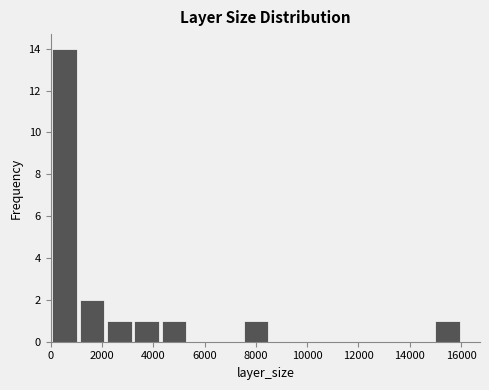

Reading left to right, list every bar in this chart as the range it spans on the x-axis followed by its height. Neither the bar edges nor the heights are printed on the chart, so give them approximately, as read against the axes.

0 to 1000: 14
1000 to 2200: 2
2200 to 3200: 1
3200 to 4200: 1
4200 to 5400: 1
5400 to 6400: 0
6400 to 7400: 0
7400 to 8600: 1
8600 to 9600: 0
9600 to 10600: 0
10600 to 11800: 0
11800 to 12800: 0
12800 to 13800: 0
13800 to 15000: 0
15000 to 16000: 1